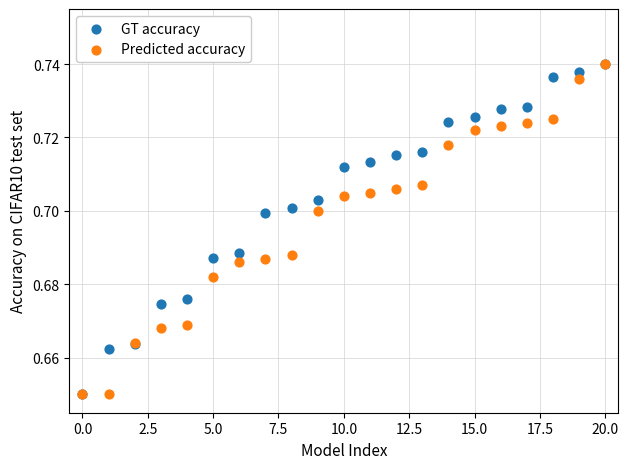

What are all the series names shown in the legend?

GT accuracy, Predicted accuracy